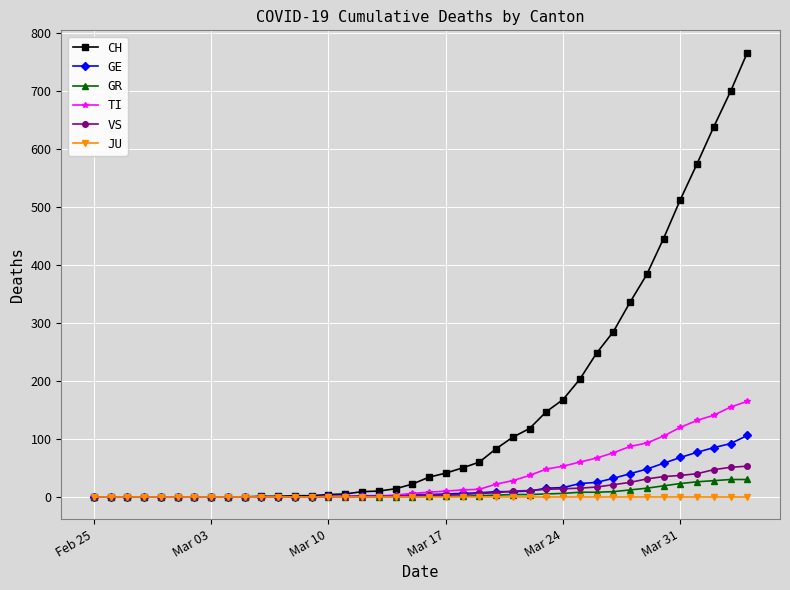

Which series has the widest spread of values?

CH